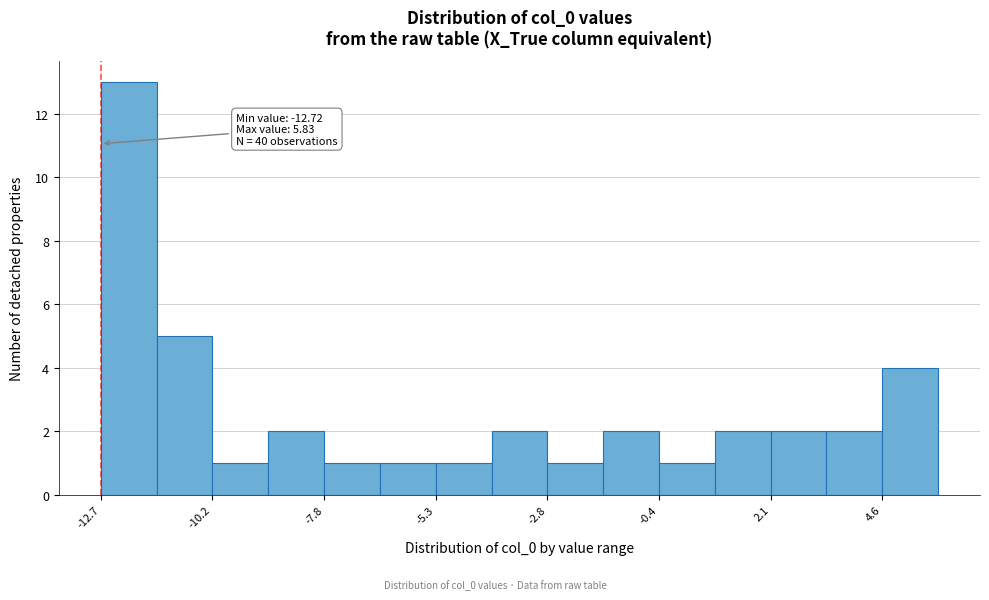

Around what value on the x-axis is the tallest bar? Give the approximate position of its centre, as read against the axis.

-12.0